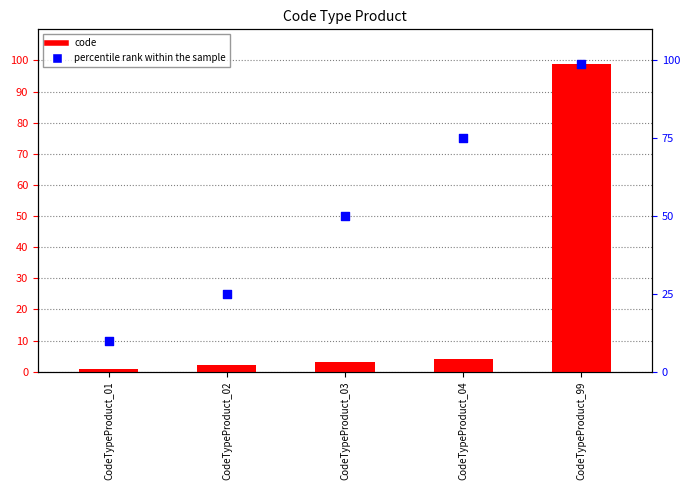

At how many categories does at least one series exceed 55?

2